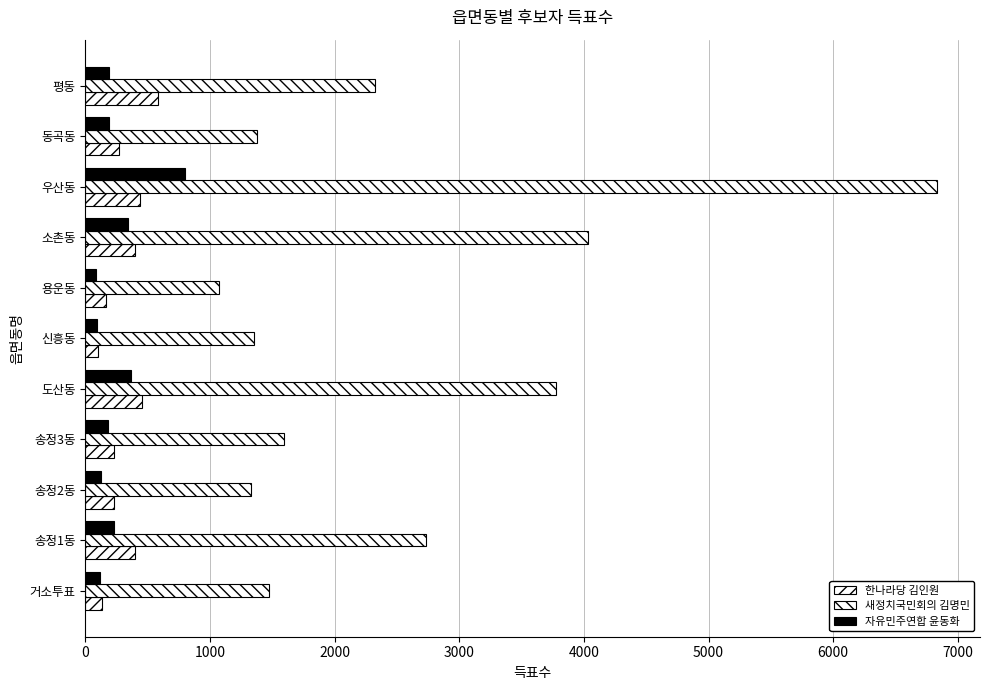

How many data points does each series have?

11